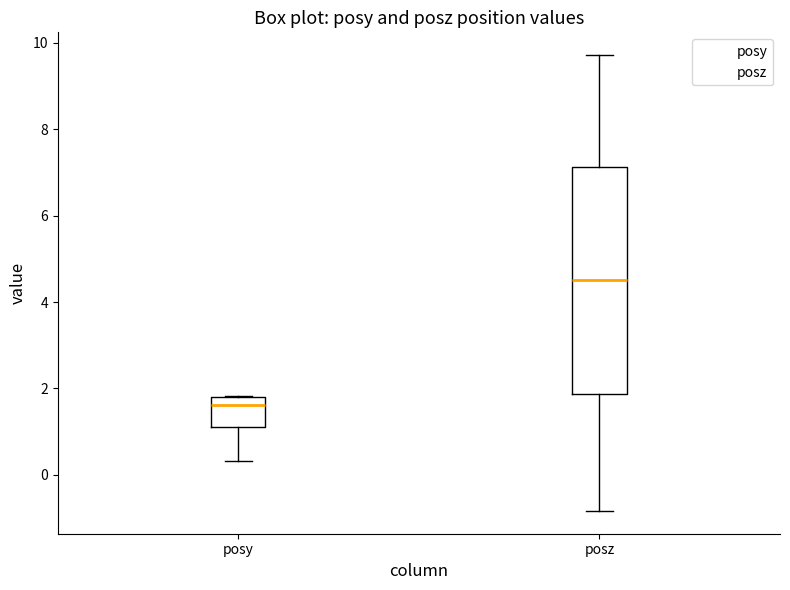

Where is the upper edge of the box for posy on the y-axis? The values are not printed on the chart, so give them approximately, as read against the axis.

1.8